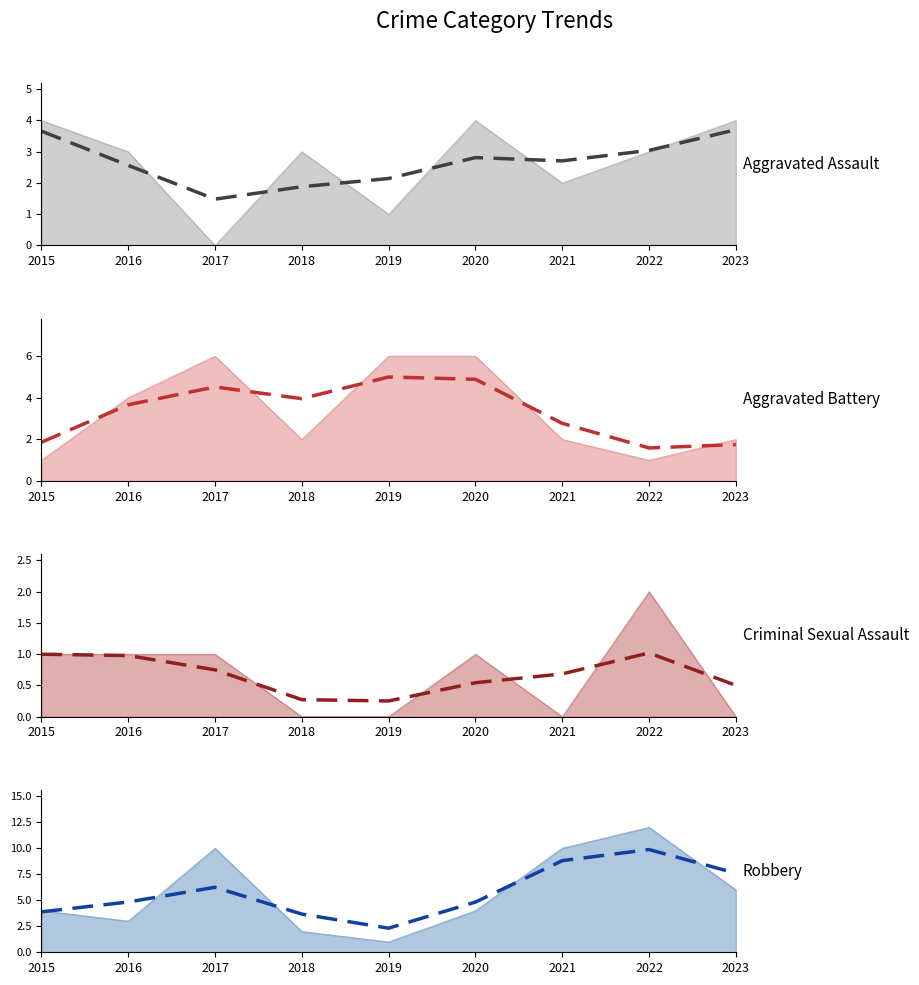

How many interior local valleys does the Robbery (trend) series have?

1